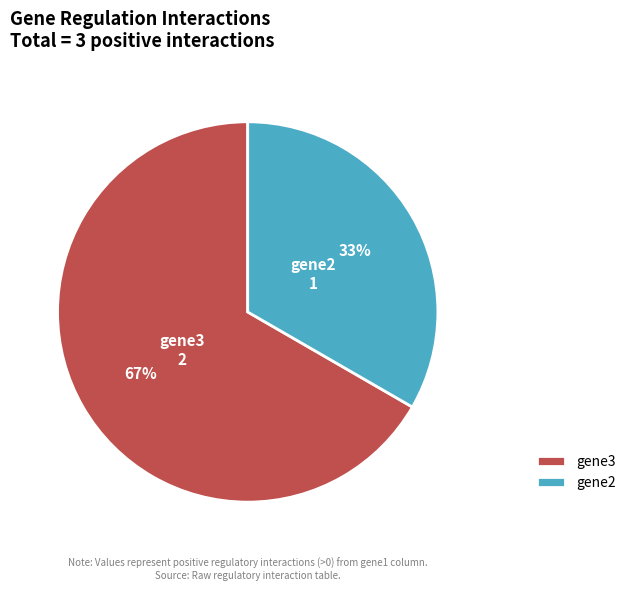

To the nearest percent, what is the average slice percentage?

50%